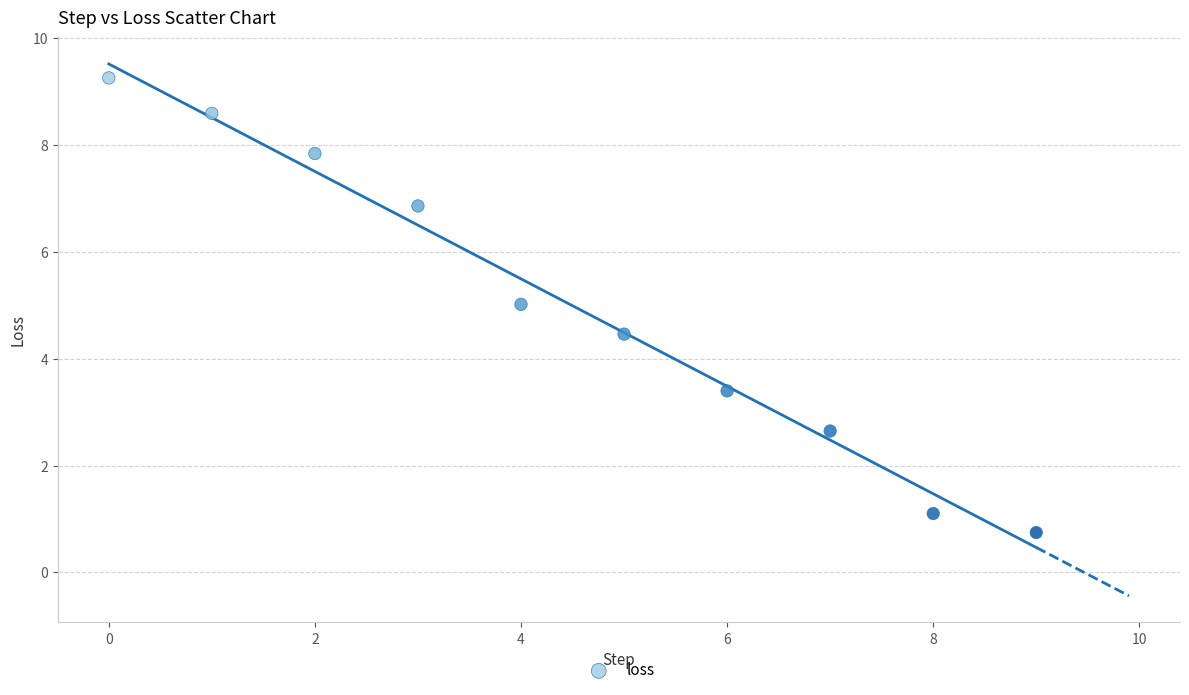

What is the average Y value?

5.0